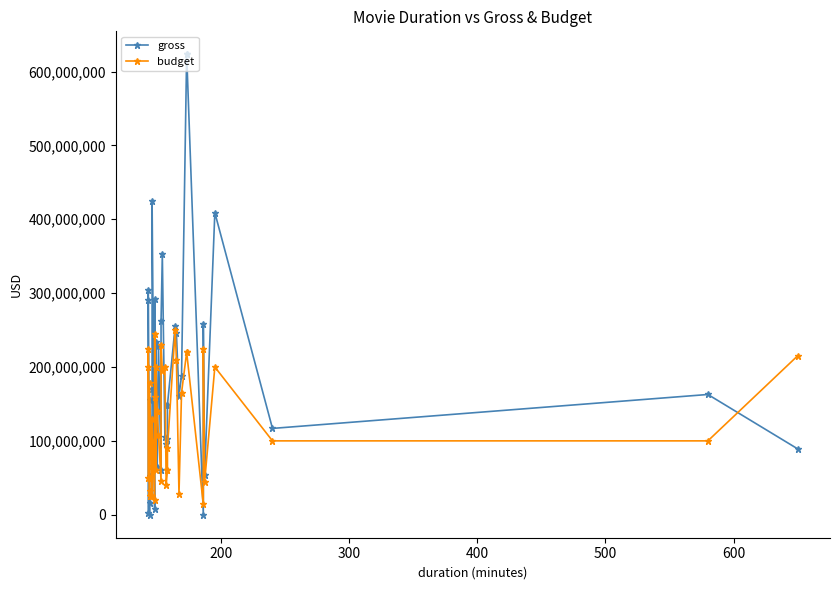

Reading left to right, list all the values displayed in this chart.

gross: 2175312	291021565	304360277	41229	16377274	52822418	154985087	79883359	95328937	169705587	424645577	8093318	200074175	292568851	167735396	233914986	65007045	65007045	228430993	60962878	262030663	352358779	105219735	95720716	102515793	148775460	148775460	255108370	245428137	161029270	187991439	623279547	623279547	46495	258355354	54116191	408992272	116866727	162804648	89289910
budget: 50000000	200000000	225000000	25500000	32000000	50000000	178000000	25000000	66000000	100000000	130000000	20000000	160000000	245000000	61000000	200000000	140000000	140000000	108000000	46000000	230000000	195000000	200000000	40000000	61000000	61000000	90000000	250000000	210000000	28000000	165000000	220000000	220000000	14000000	225000000	44000000	200000000	100000000	100000000	215000000